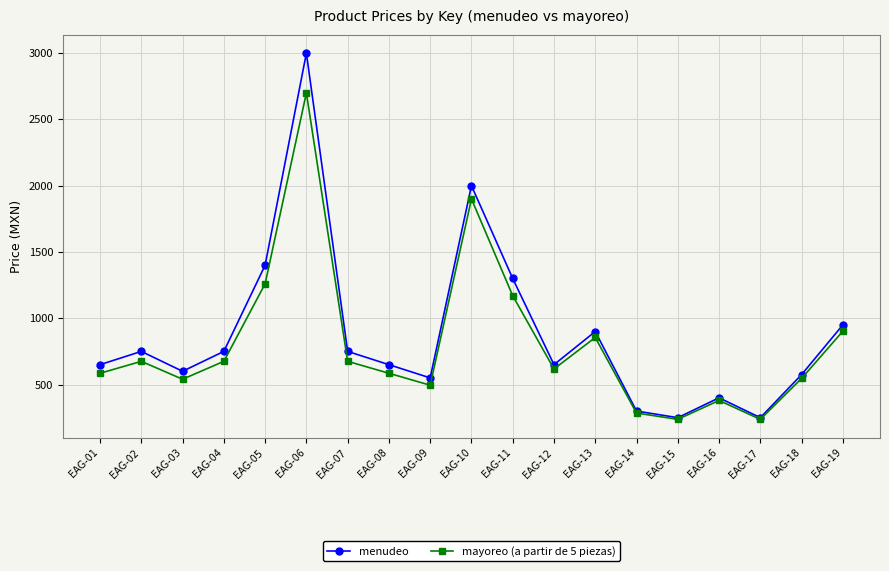

What are all the series names shown in the legend?

menudeo, mayoreo (a partir de 5 piezas)